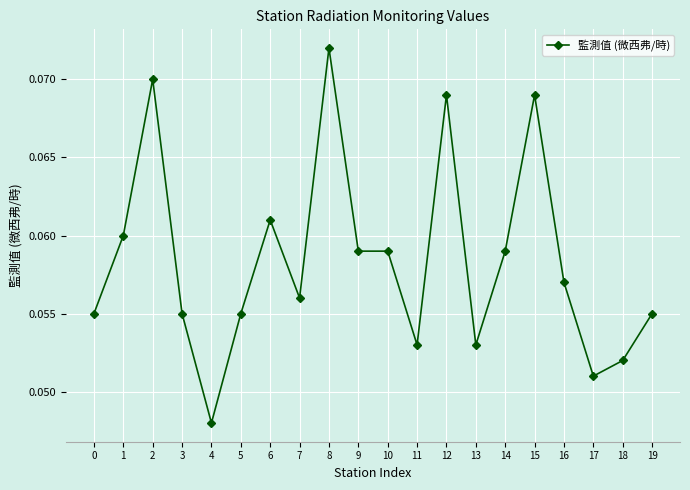

Count the values in the range 0 to 1.

20